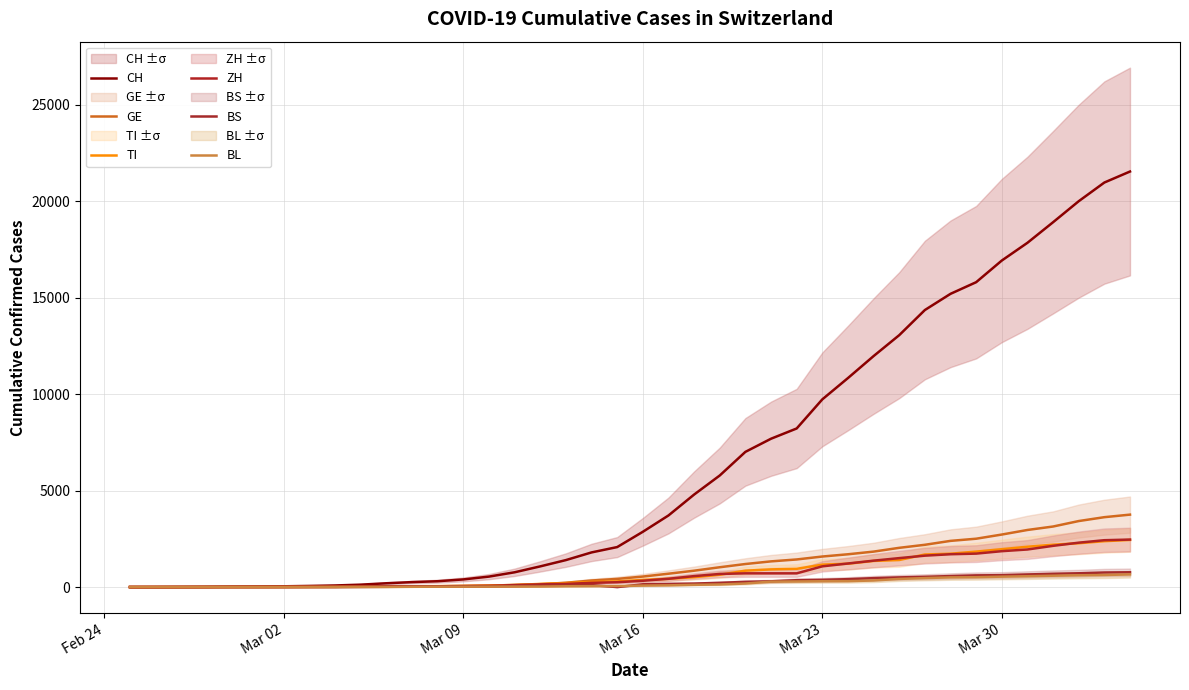

What are all the series names shown in the legend?

CH, GE, TI, ZH, BS, BL